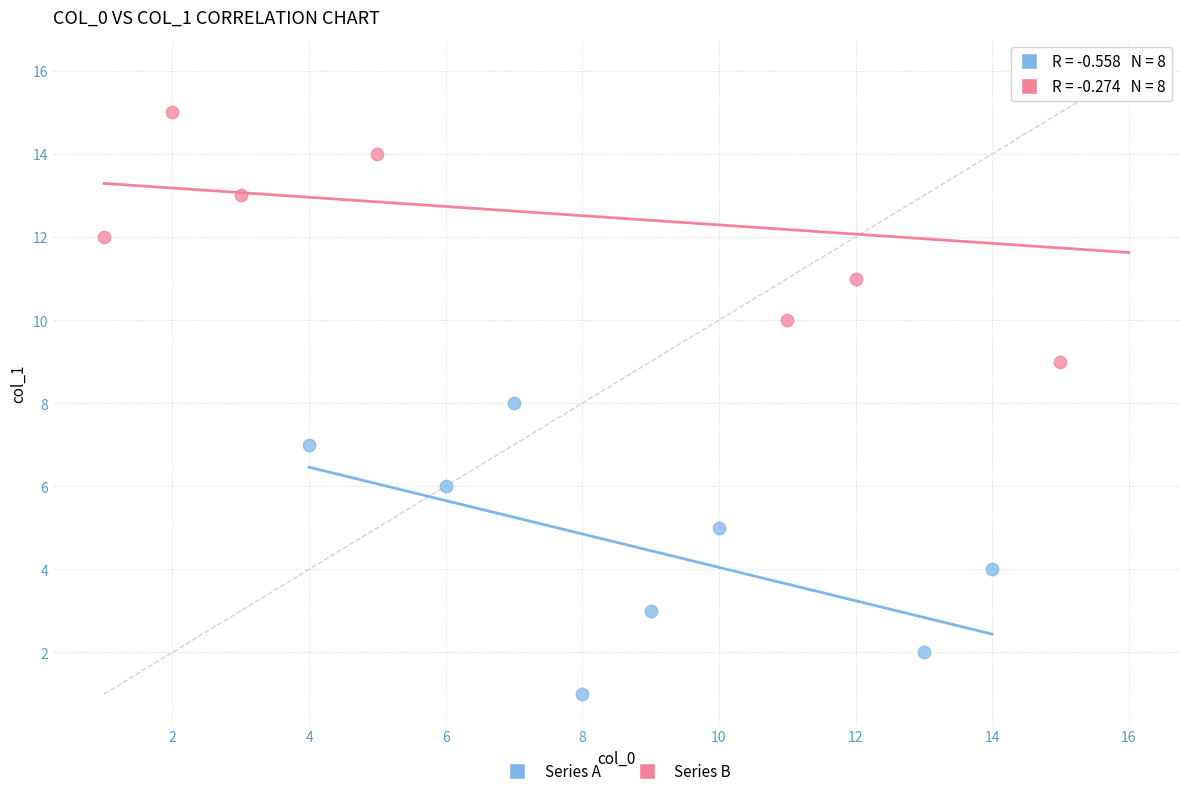

Which series reaches the maximum Y coordinate?

Series B